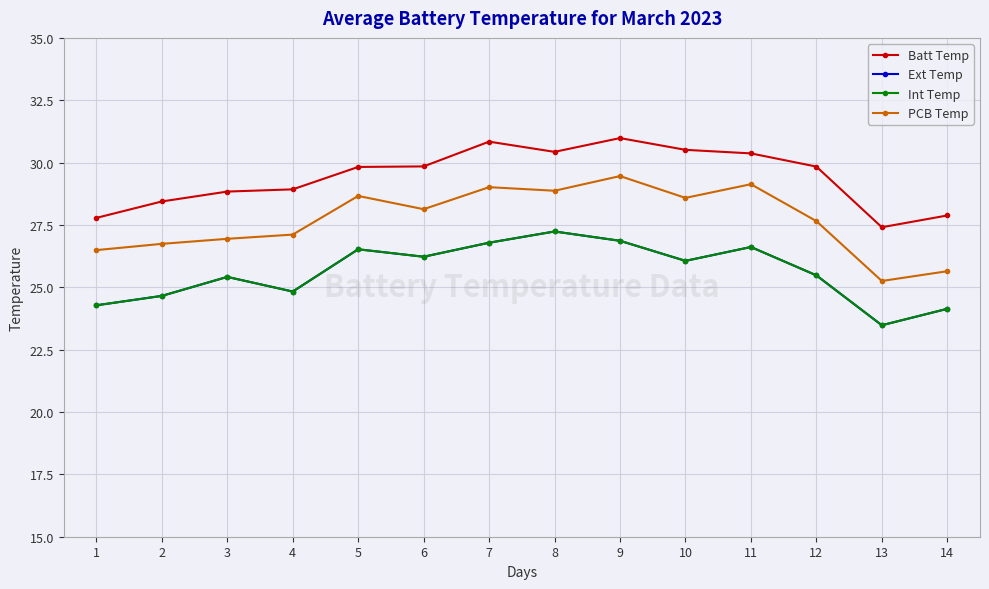

At 10, list the series in order from largest to smallest.

Batt Temp, PCB Temp, Ext Temp, Int Temp